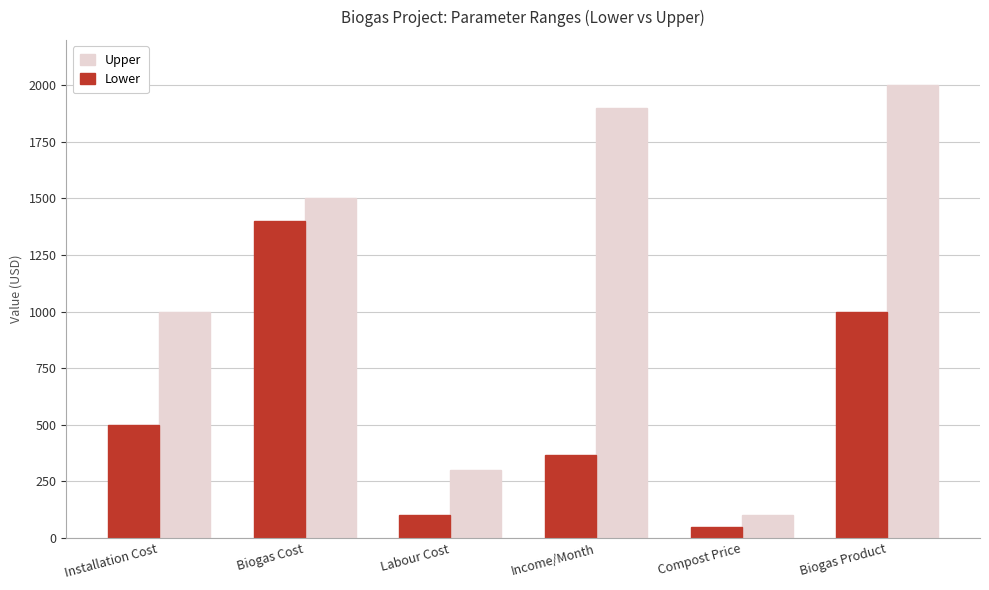

At which category is the sum across all series the highest?

Biogas Product